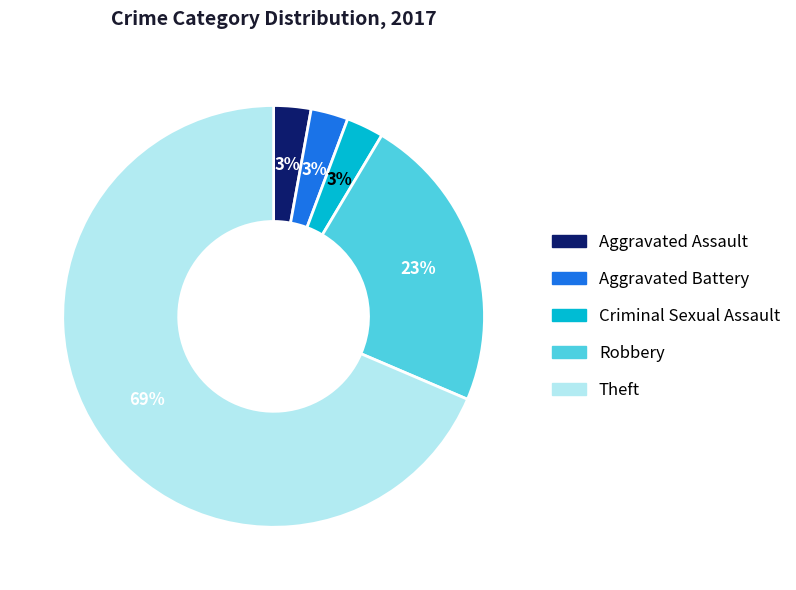

Which category has the biggest portion of the pie?

Theft